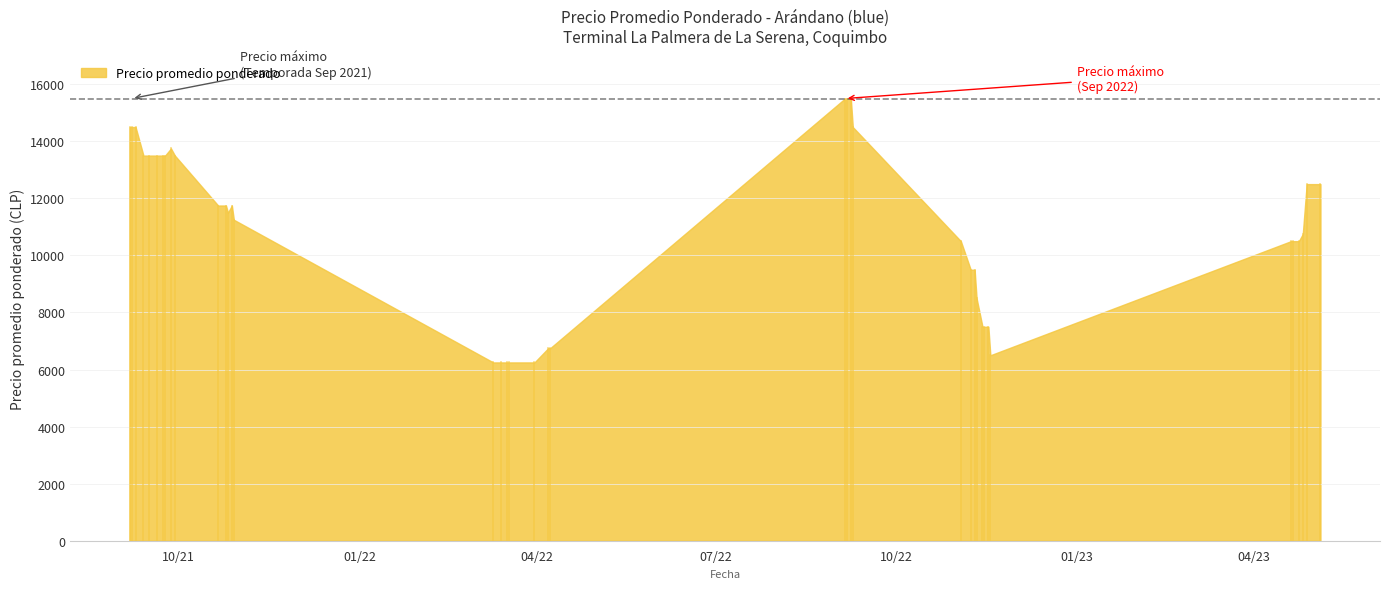

At which label is the value closest to 10875?

2023-04-26